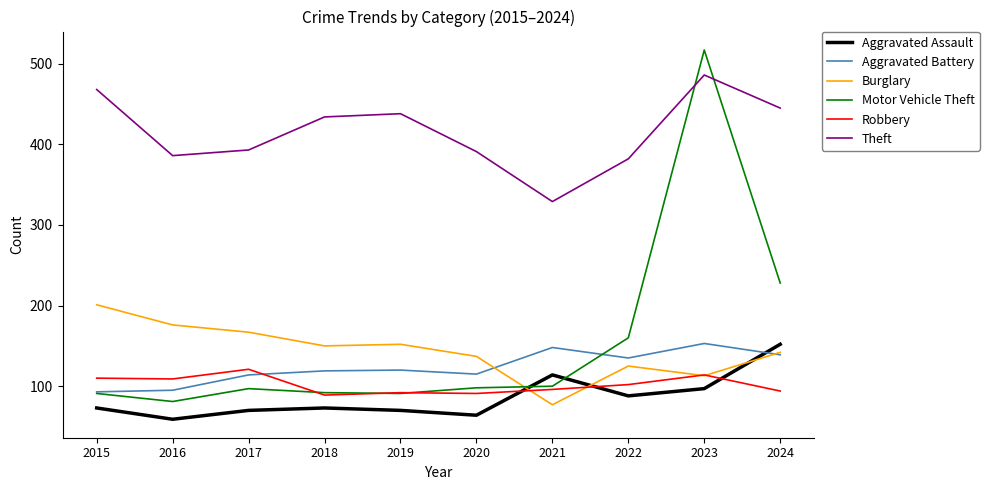

Which series ends up on top after the final intersection of Aggravated Assault and Robbery?

Aggravated Assault